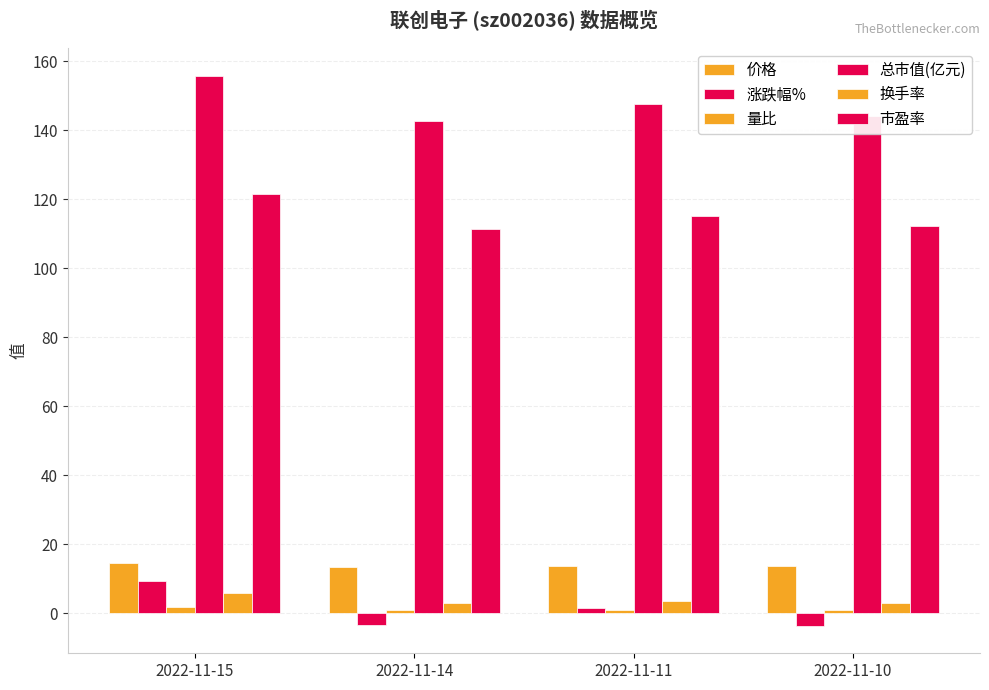

Reading left to right, list all the values displayed in this chart.

价格: 2022-11-15=14.5	2022-11-14=13.3	2022-11-11=13.8	2022-11-10=13.6
涨跌幅%: 2022-11-15=9.2	2022-11-14=-3.4	2022-11-11=1.5	2022-11-10=-3.7
量比: 2022-11-15=1.8	2022-11-14=0.8	2022-11-11=0.9	2022-11-10=0.8
总市值(亿元): 2022-11-15=155.8	2022-11-14=142.7	2022-11-11=147.7	2022-11-10=144.0
换手率: 2022-11-15=5.7	2022-11-14=3.0	2022-11-11=3.4	2022-11-10=3.0
市盈率: 2022-11-15=121.5	2022-11-14=111.3	2022-11-11=115.1	2022-11-10=112.3